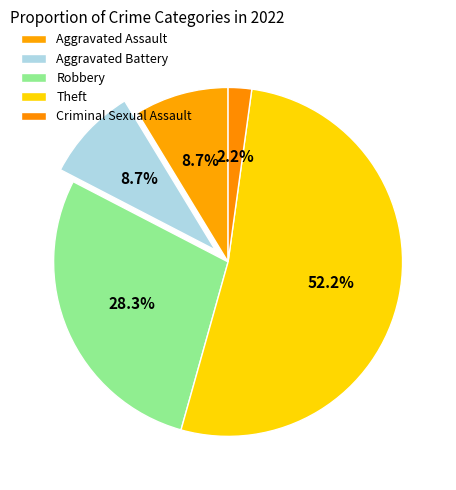

How many segments does this pie chart have?

5